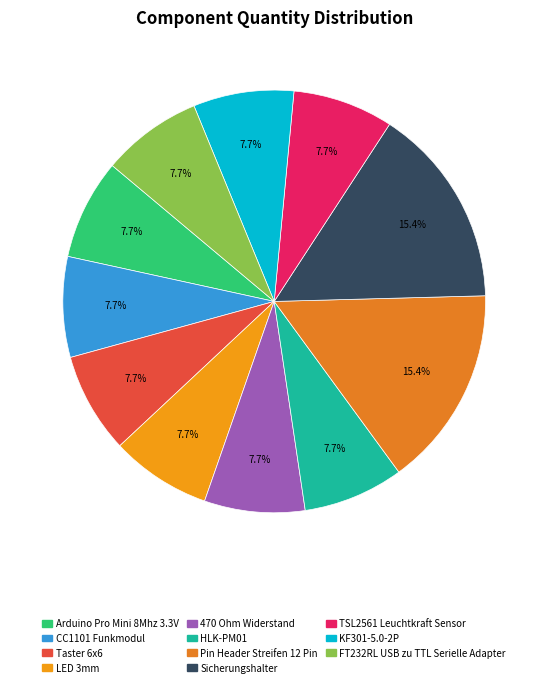

How many segments does this pie chart have?

11